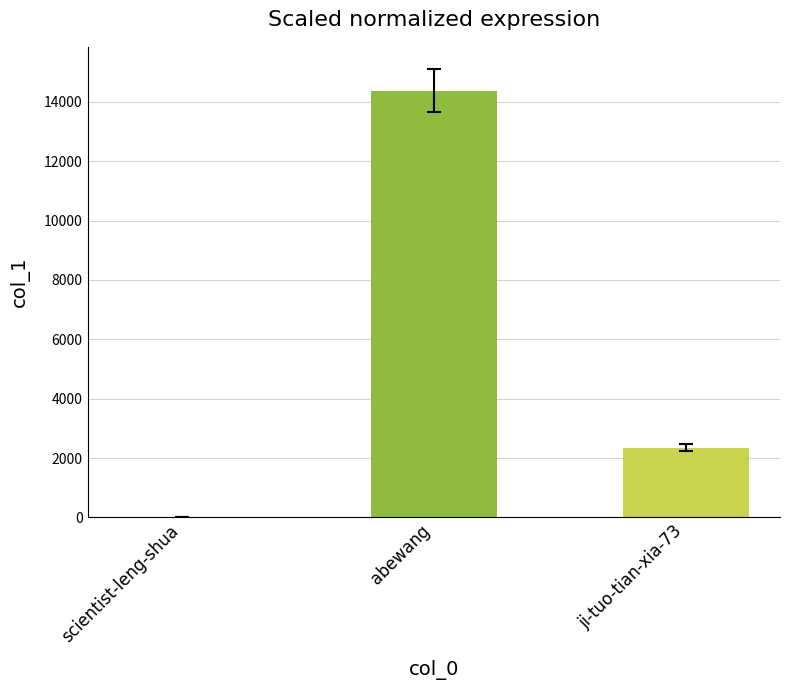

What is the sum of all values?

16729